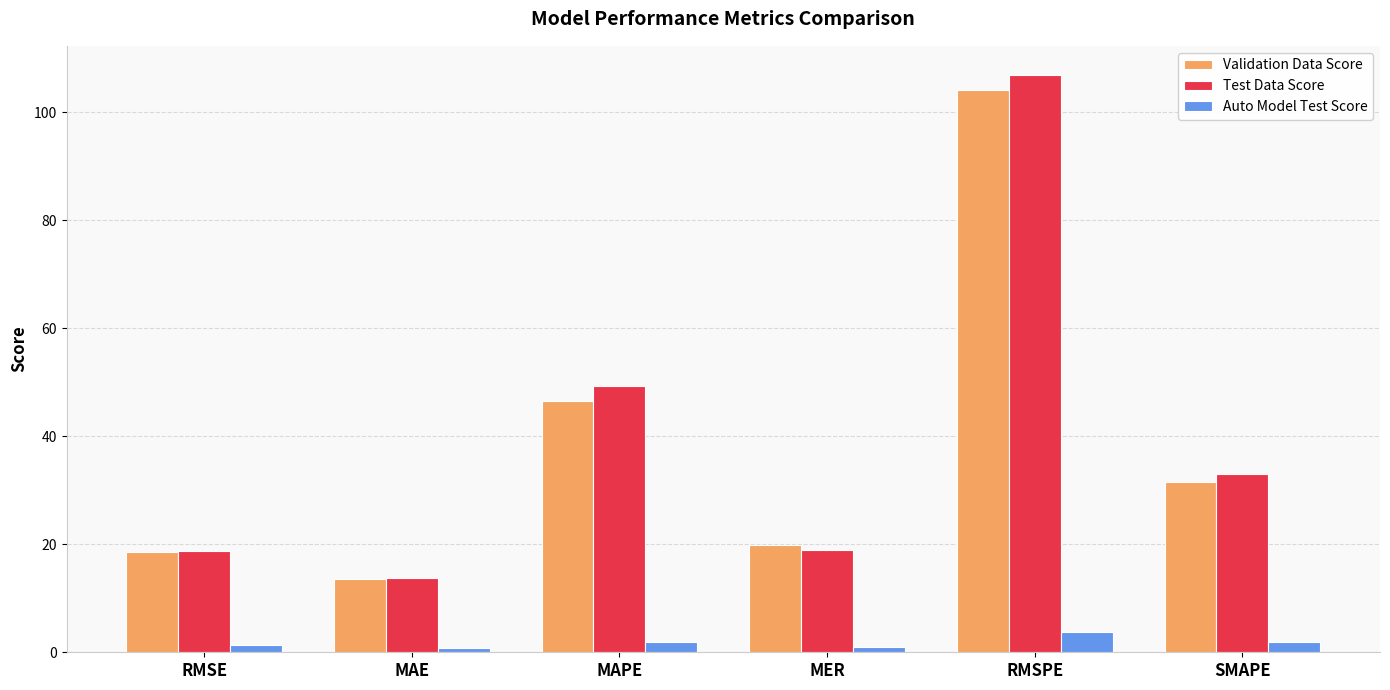

How many values in the Validation Data Score series exceed 31?

3